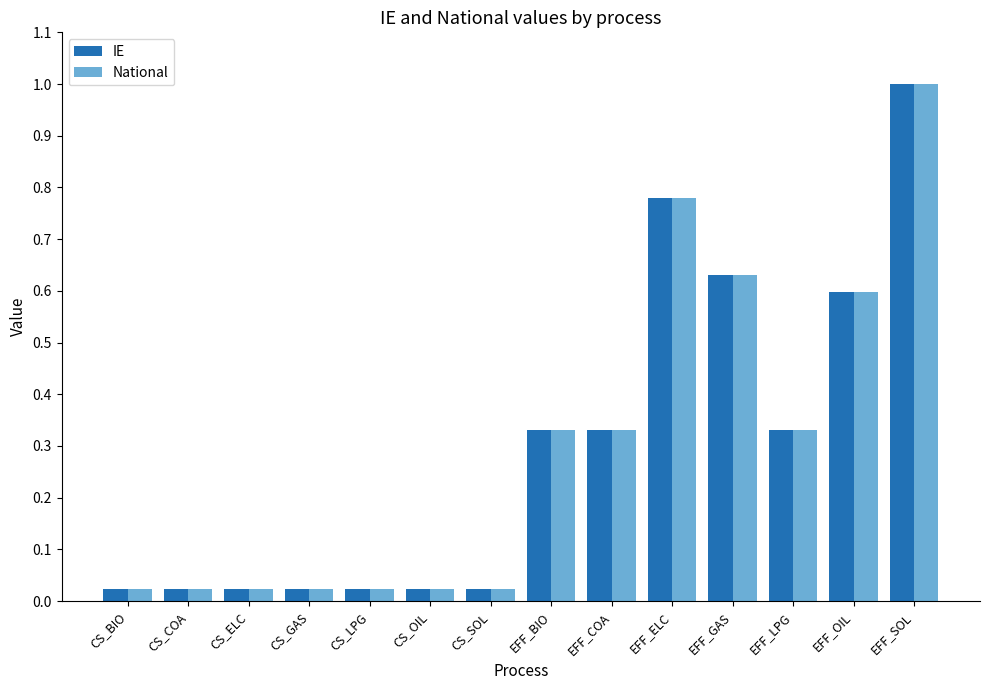

How many series are shown in this chart?

2